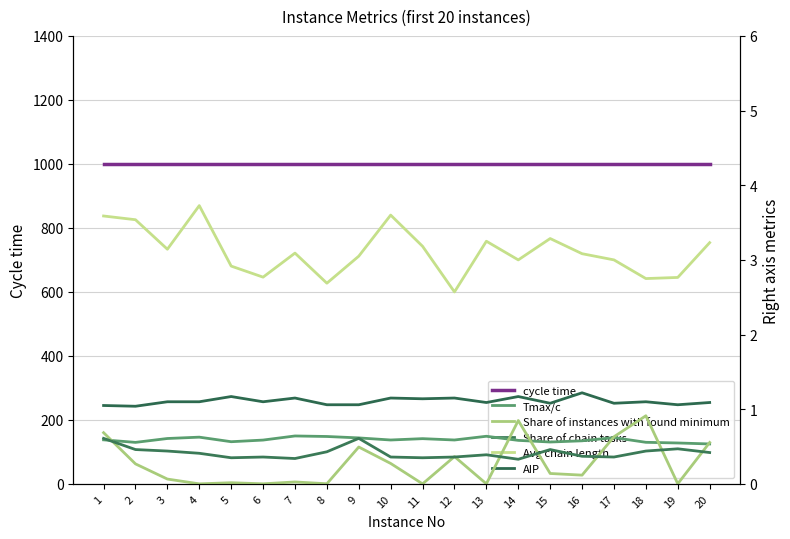

Reading right to left, transcribe all the data shown in this chart.

cycle time: 1000.0	1000.0	1000.0	1000.0	1000.0	1000.0	1000.0	1000.0	1000.0	1000.0	1000.0	1000.0	1000.0	1000.0	1000.0	1000.0	1000.0	1000.0	1000.0	1000.0
Tmax/c: 0.5	0.5	0.6	0.6	0.6	0.6	0.6	0.6	0.6	0.6	0.6	0.6	0.6	0.6	0.6	0.6	0.6	0.6	0.6	0.6
Share of instances with found minimum: 0.6	0.0	0.9	0.6	0.1	0.1	0.8	0.0	0.4	0.0	0.3	0.5	0.0	0.0	0.0	0.0	0.0	0.1	0.3	0.7
Share of chain tasks: 0.4	0.5	0.4	0.4	0.4	0.5	0.3	0.4	0.4	0.4	0.4	0.6	0.4	0.3	0.4	0.4	0.4	0.4	0.5	0.6
Avg chain length: 3.2	2.8	2.8	3.0	3.1	3.3	3.0	3.2	2.6	3.2	3.6	3.0	2.7	3.1	2.8	2.9	3.7	3.1	3.5	3.6
AIP: 1.1	1.1	1.1	1.1	1.2	1.1	1.2	1.1	1.1	1.1	1.1	1.1	1.1	1.1	1.1	1.2	1.1	1.1	1.0	1.1